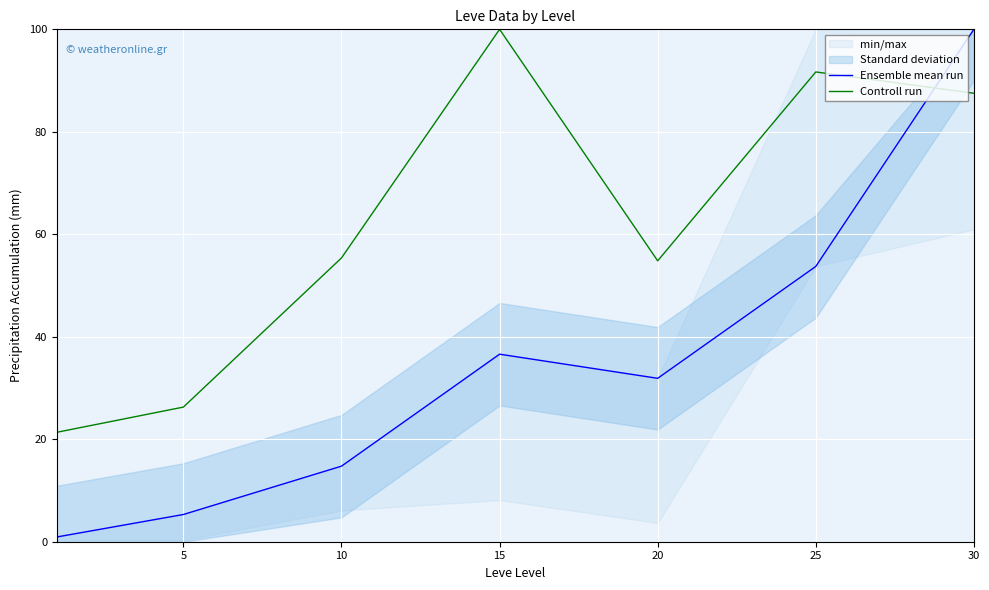

How many data points in Controll run are above 55?

4